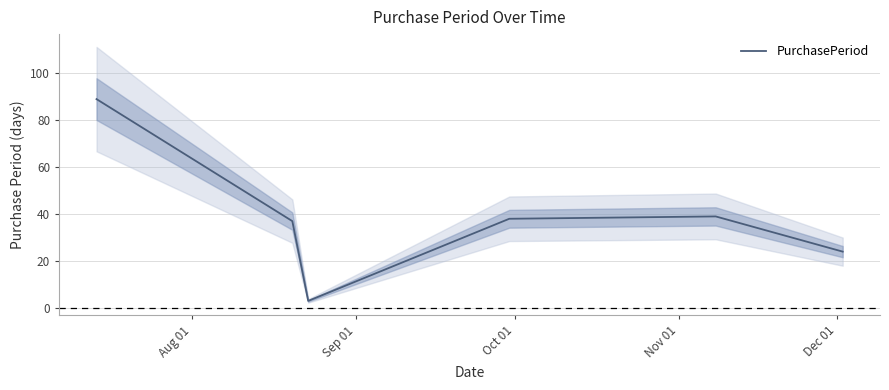

What is the value of the 4th point from the left?

38